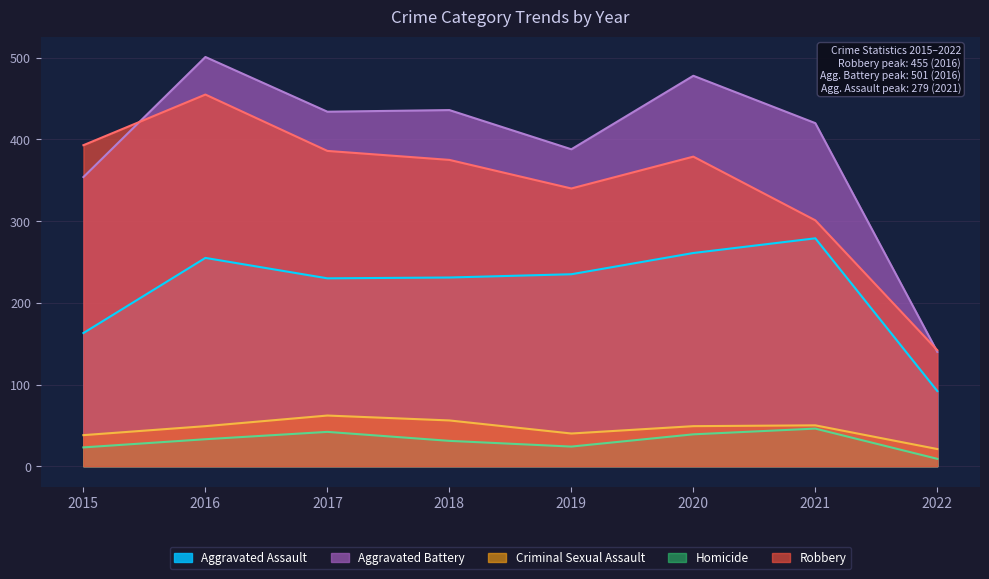

At 2016, list the series in order from smallest to largest.

Homicide, Criminal Sexual Assault, Aggravated Assault, Robbery, Aggravated Battery